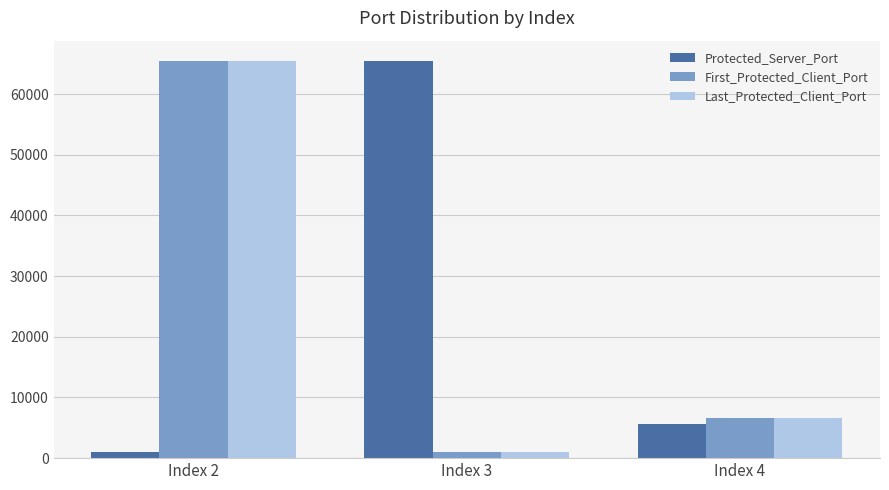

What is the highest value of the First_Protected_Client_Port series?

65534